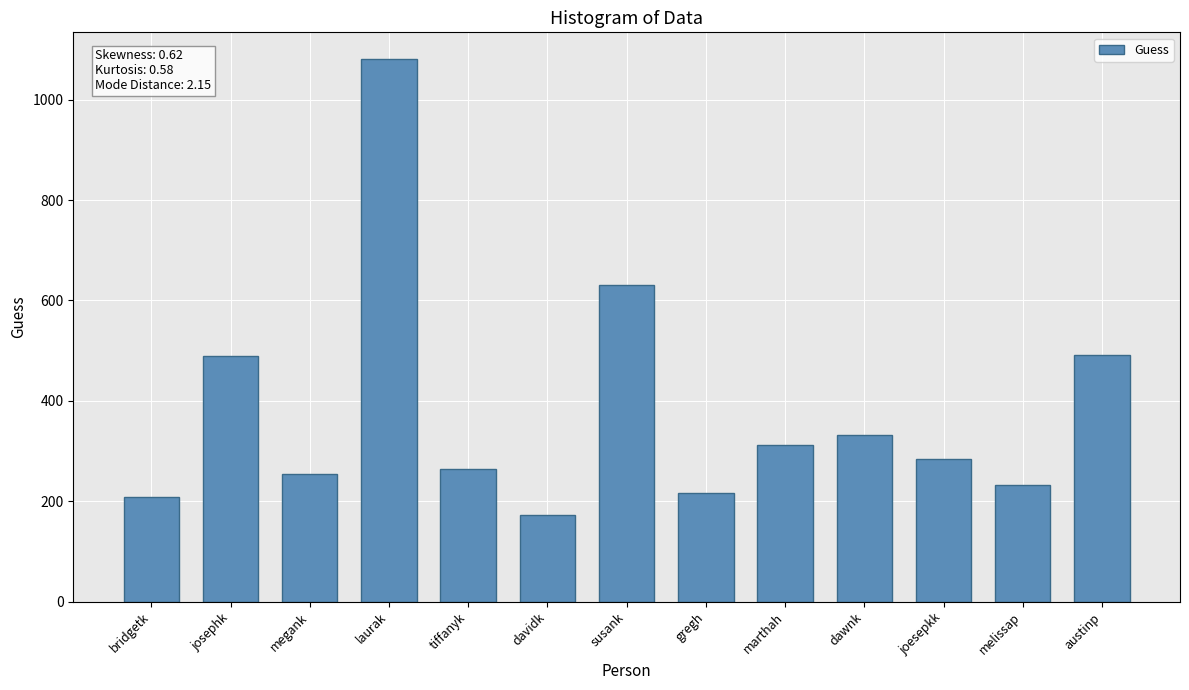

What is the maximum value shown in the chart?

1080